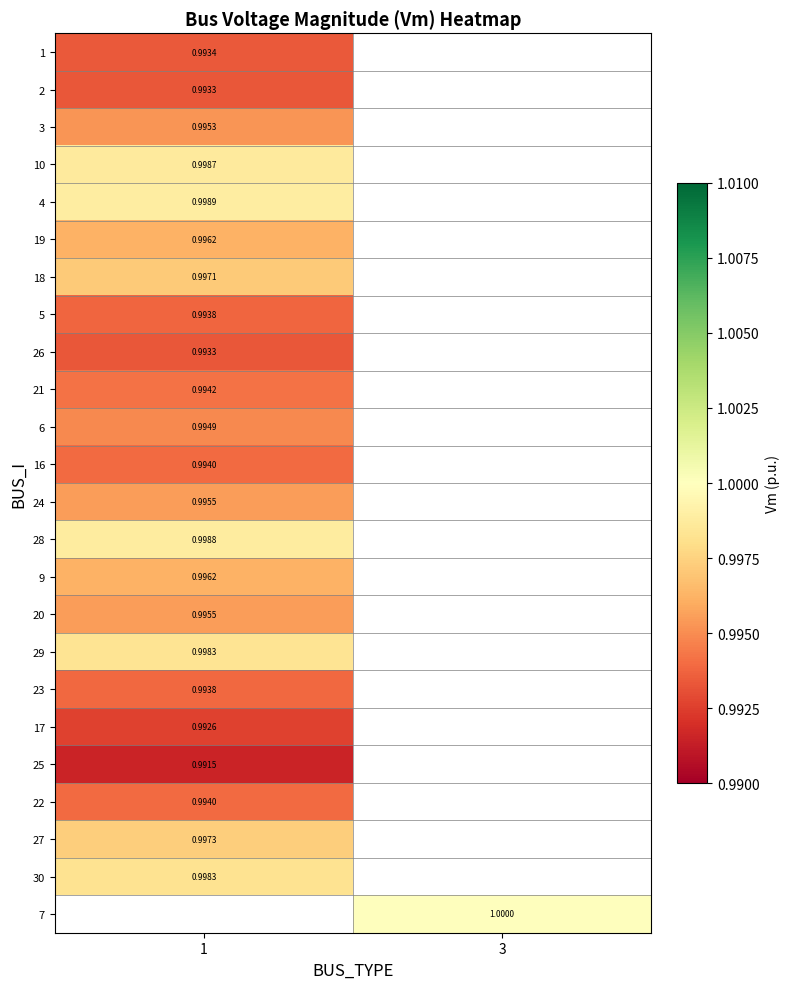

Which has a higher value, 1 or 3?

3